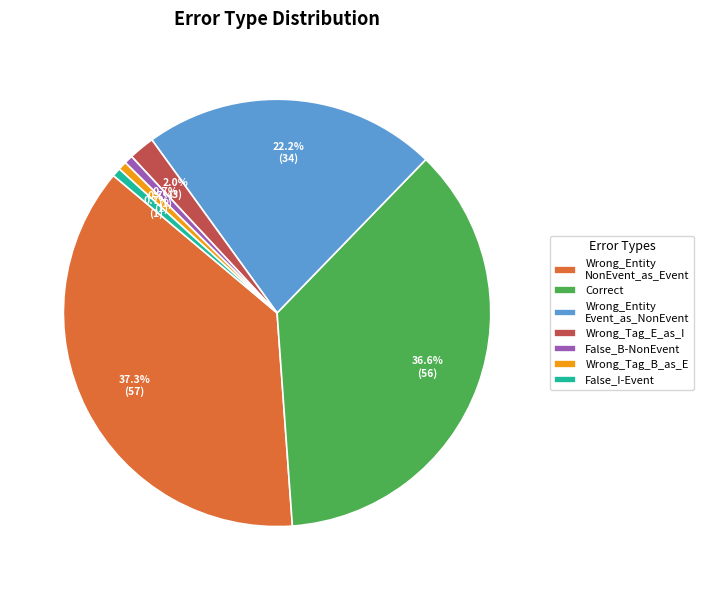

Is the sum of False_B-NonEvent and Correct greater than half?

No